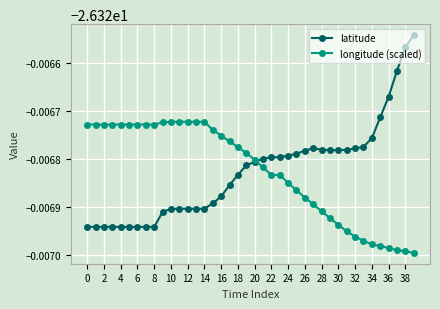

What is the value of the latitude point at the 34th from the left?

-26.3